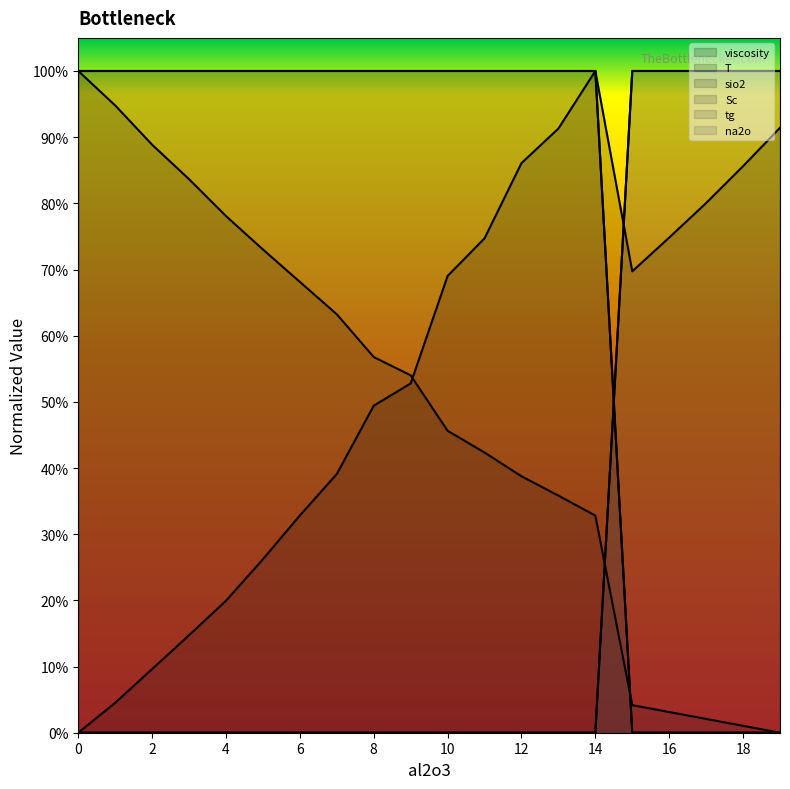

True or false: T has more than 1 points higher than both neighbors.

False